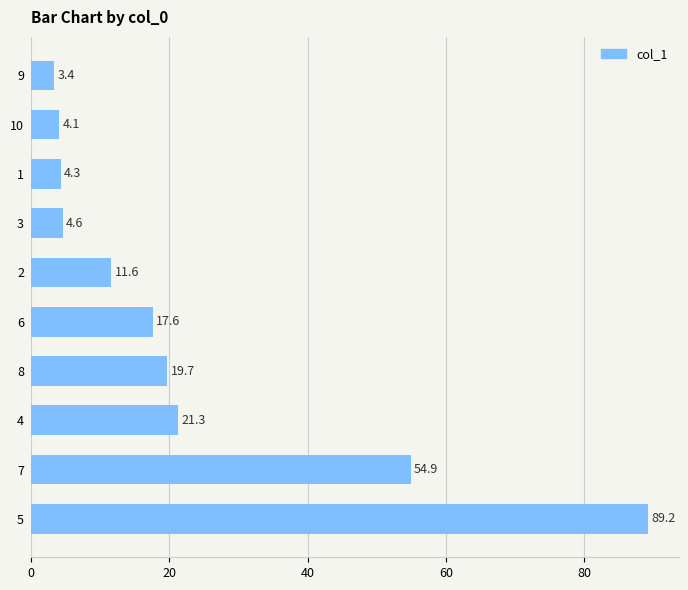

What is the change in value from 1 to 9?

-0.9